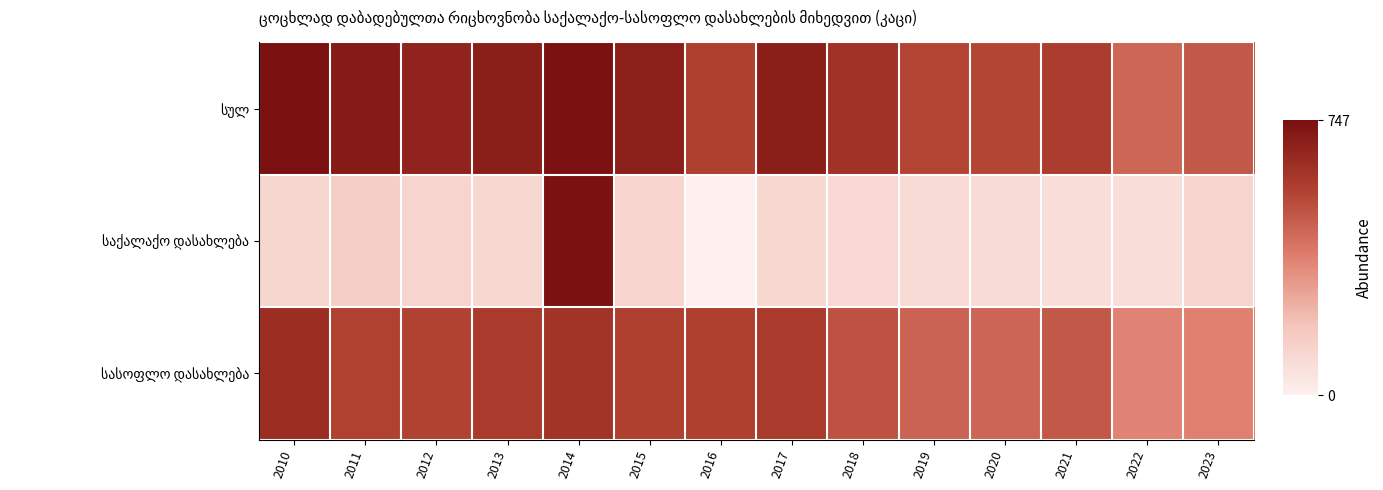

At how many categories does at least one series exceed 260?

14